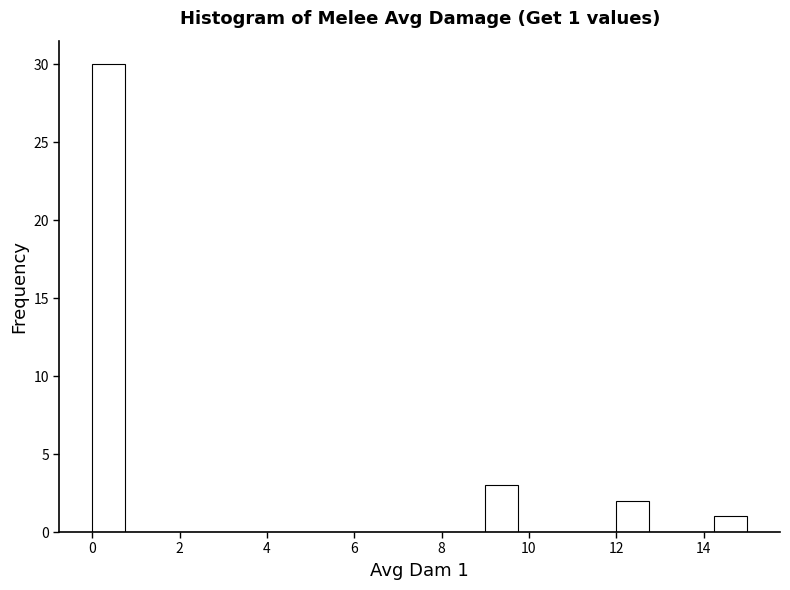

Around what value on the x-axis is the tallest bar? Give the approximate position of its centre, as read against the axis.

0.4